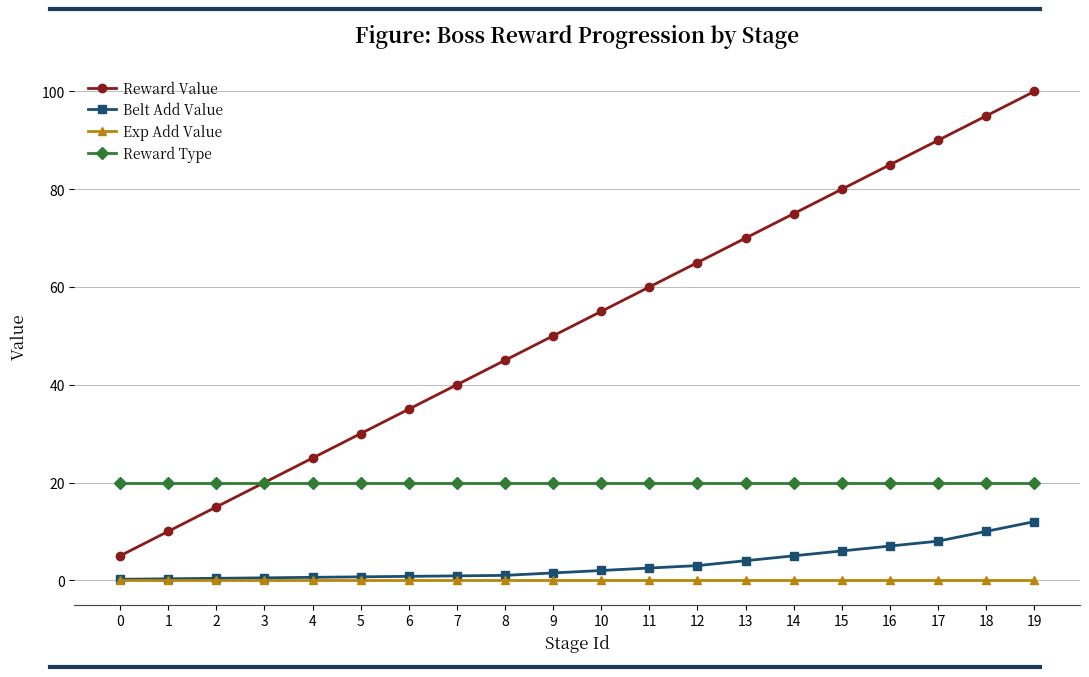

What are all the series names shown in the legend?

Reward Value, Belt Add Value, Exp Add Value, Reward Type